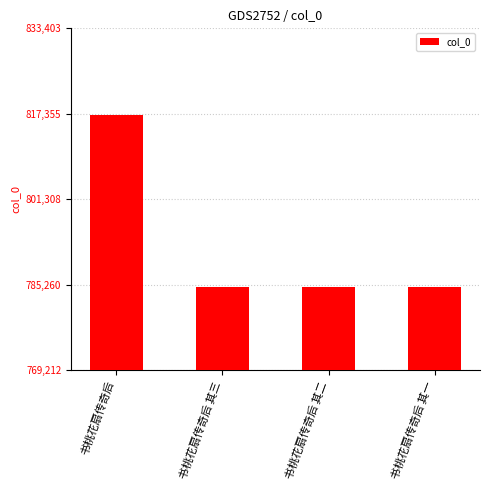

True or false: the data shows 157645 at 书桃花扇传奇后 其三.

False